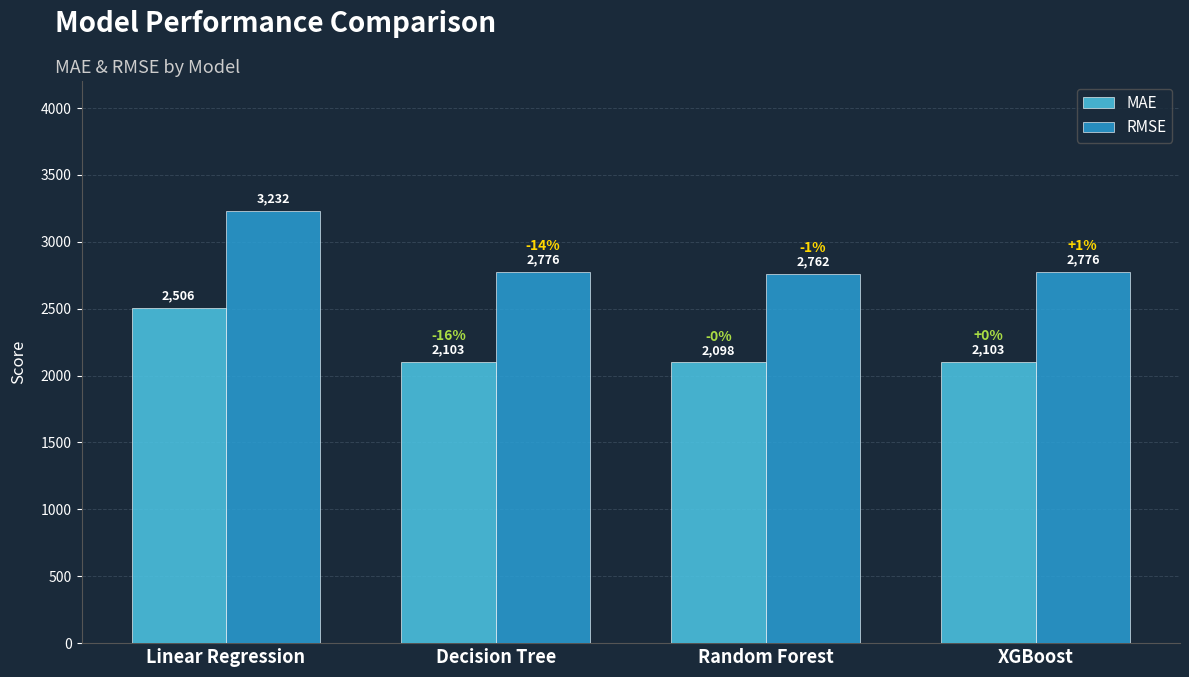

What is the difference between the second highest and minimum values in the MAE series?

4.7